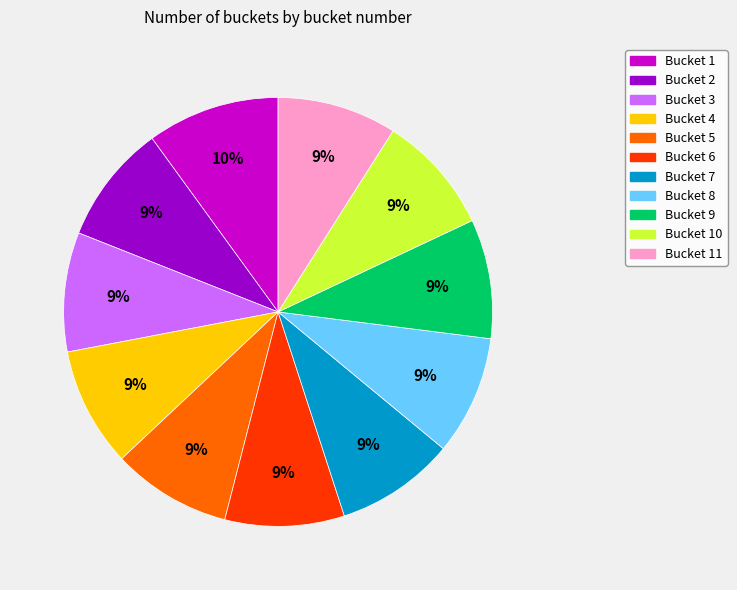

Is there any slice that represents more than half of the pie?

No